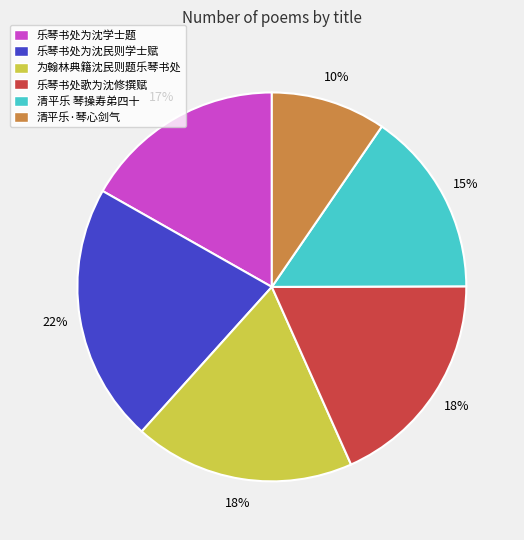

Combined, do 为翰林典籍沈民则题乐琴书处 and 清平乐 琴操寿弟四十 account for over 50%?

No